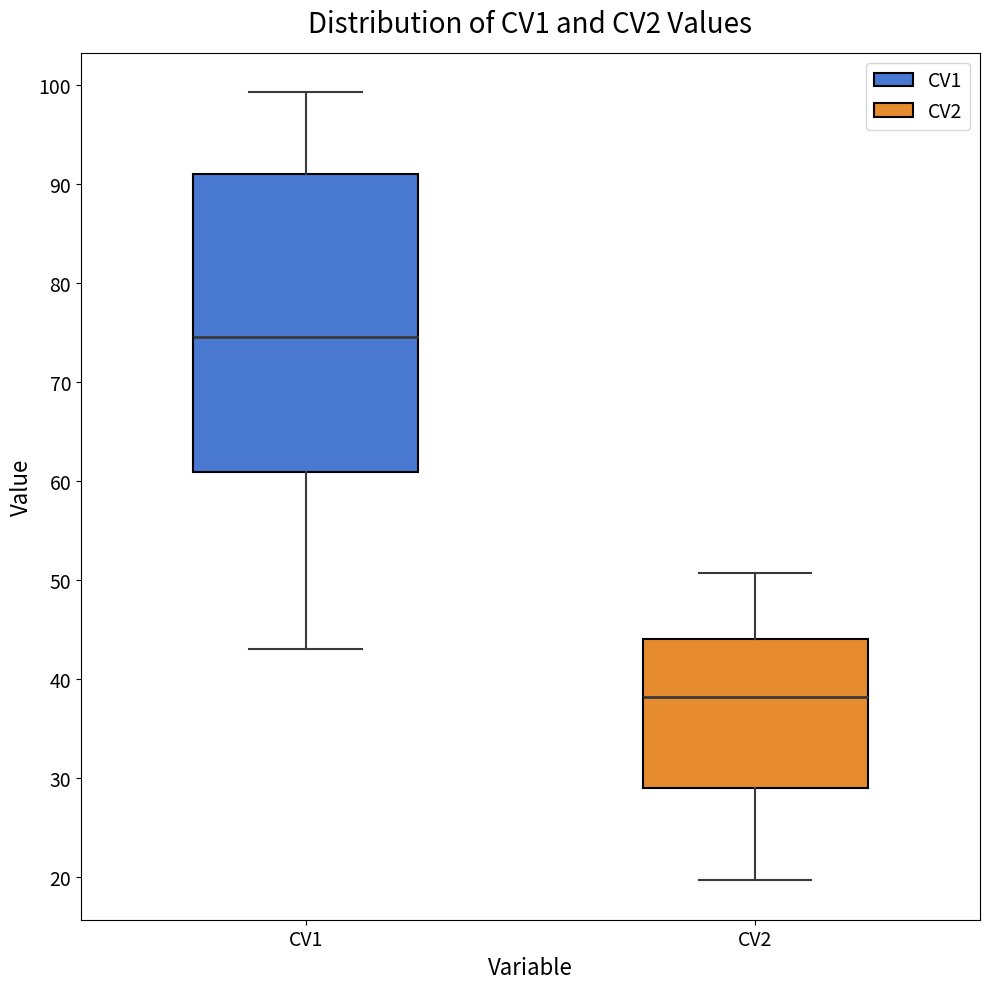

Comparing the boxes themselves (not the whiskers), which one is the tallest?

CV1